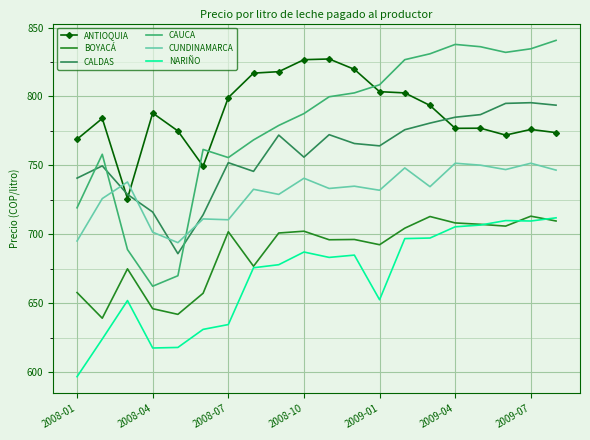

Which series has the largest range (max minus min)?

CAUCA